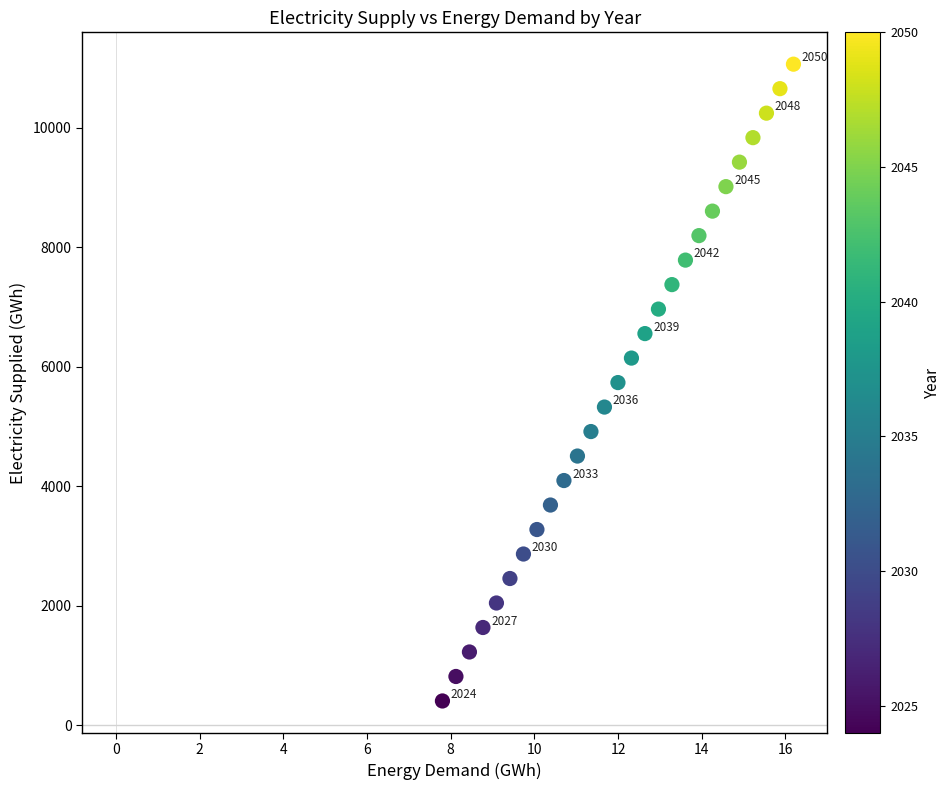

What is the range of X values (max minus min)?

8.4